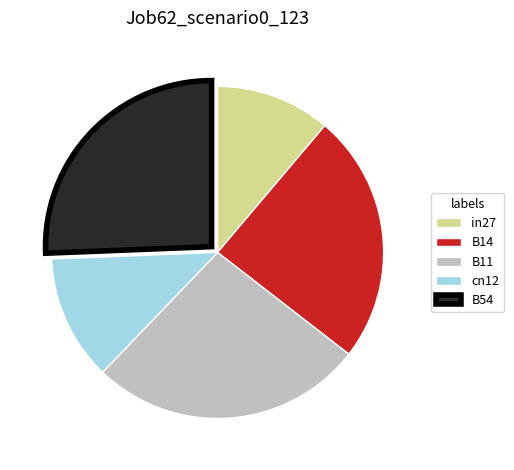

Between B14 and B54, which is larger?

B54